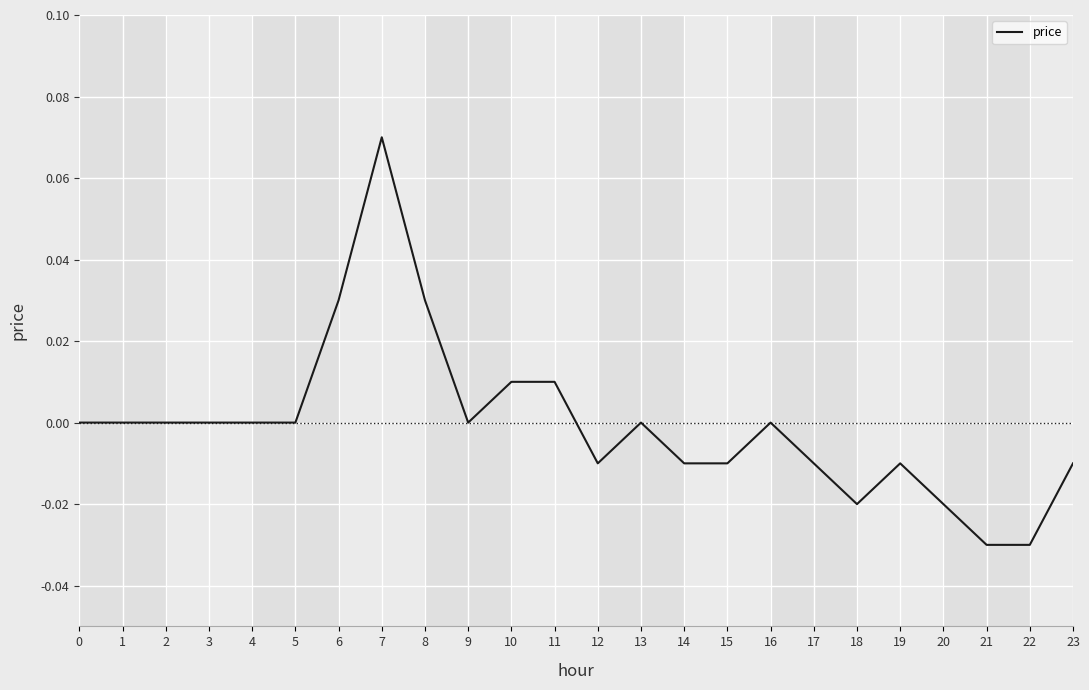

True or false: the data shows 0.0 at 4.

True